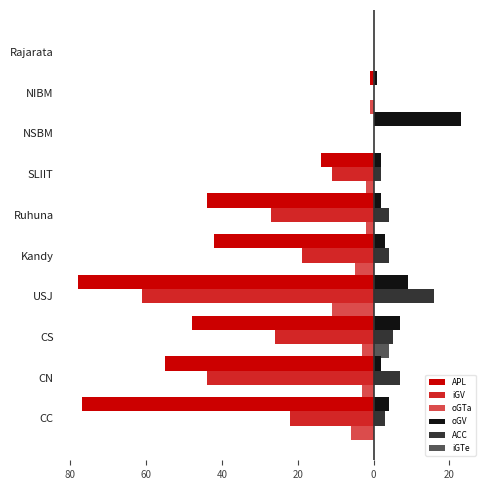

How many data points in ACC are above 4?

3